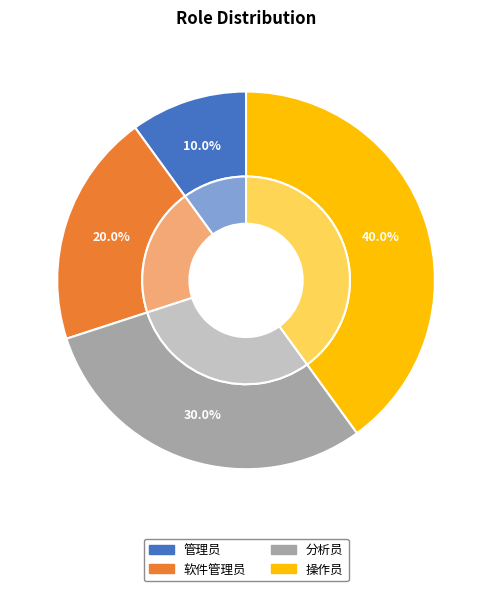

How many segments does this pie chart have?

4